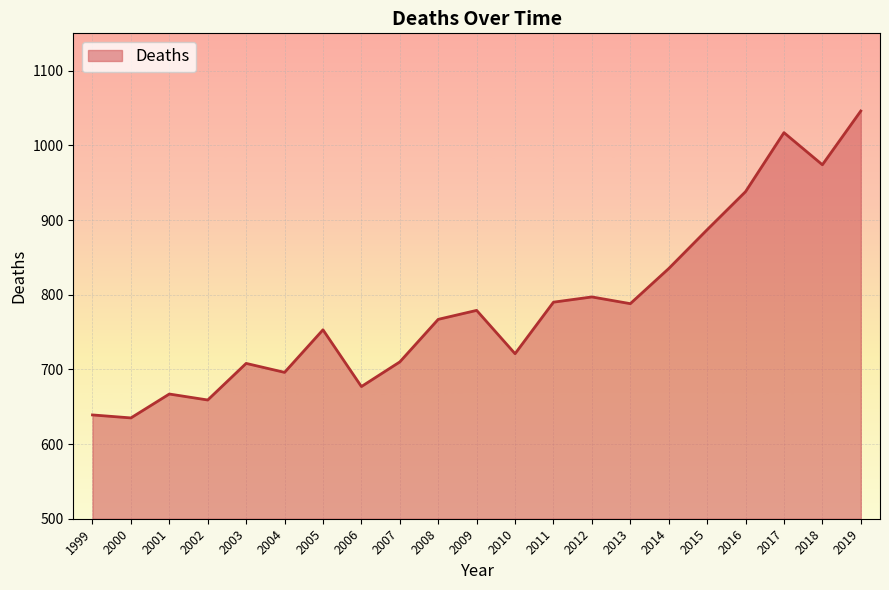

Does the chart have visible grid lines?

Yes